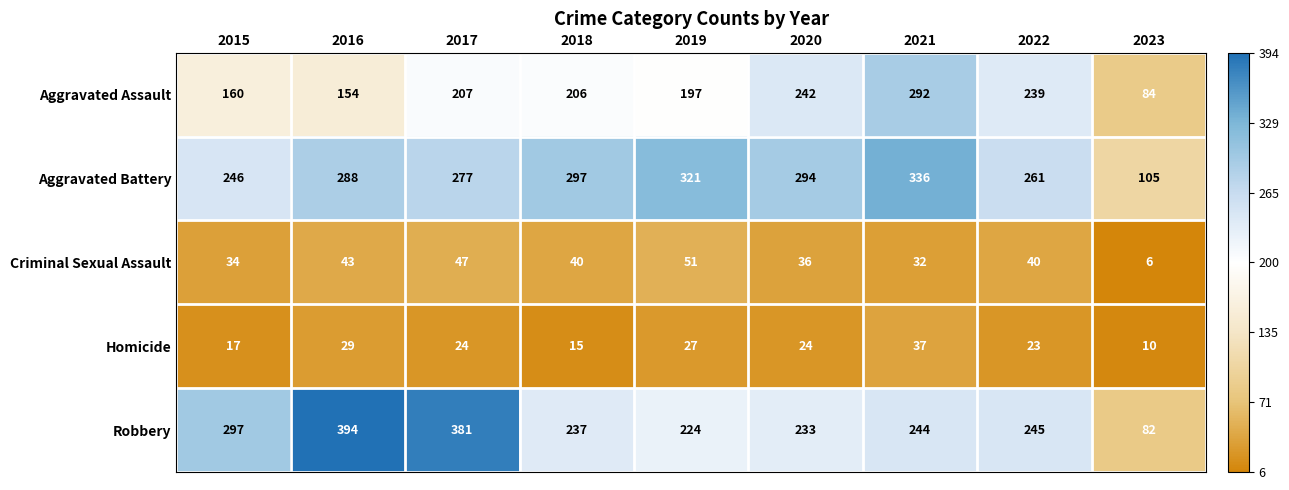

What is the average value of the Criminal Sexual Assault series?

37